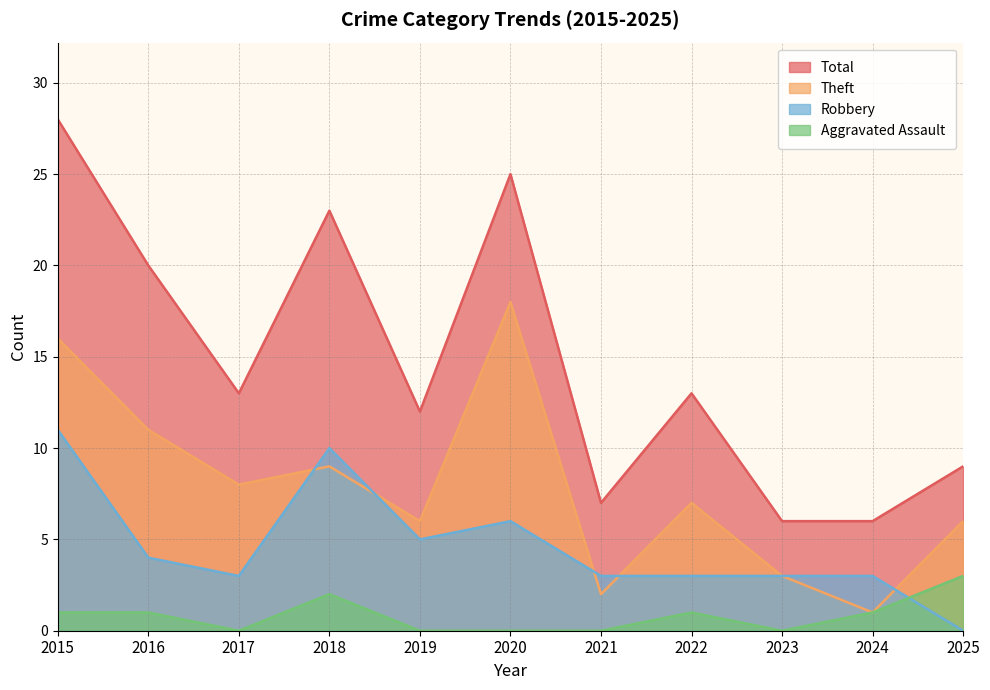

True or false: Theft has a value of 1 at 2024.

True